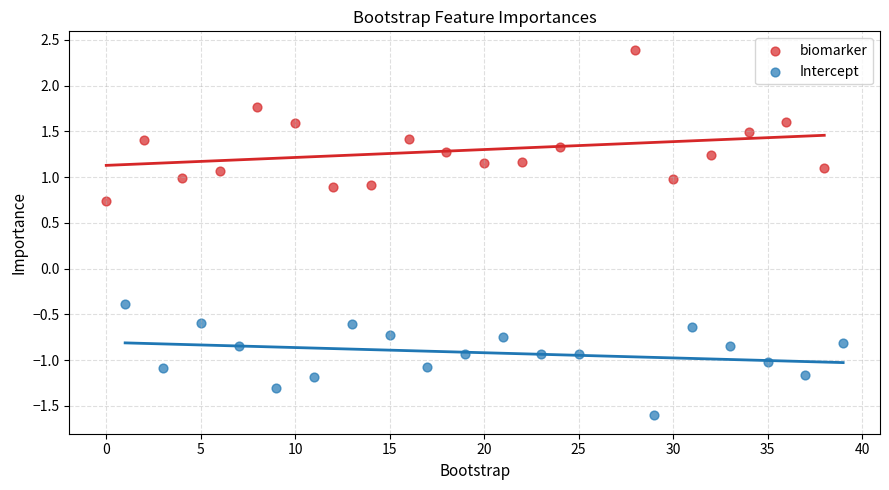

Which series has the largest Y range (max minus min)?

biomarker